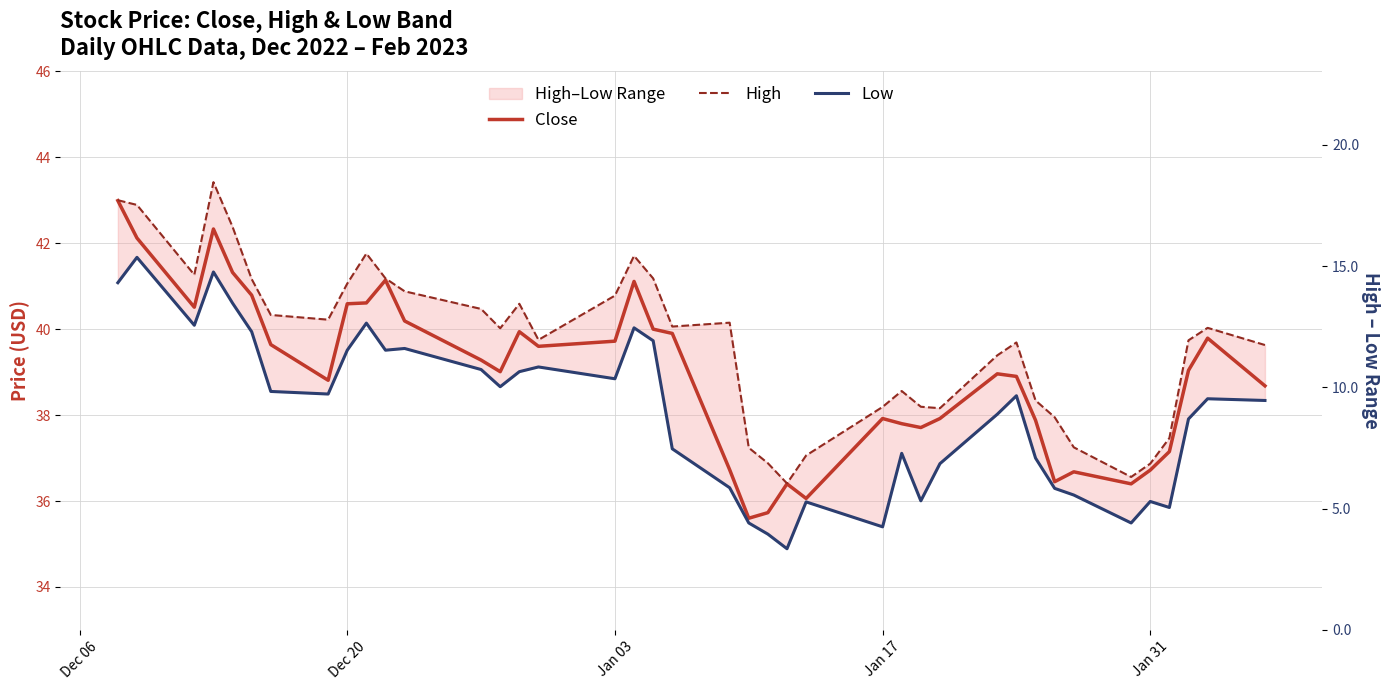

What are all the series names shown in the legend?

Close, High, Low